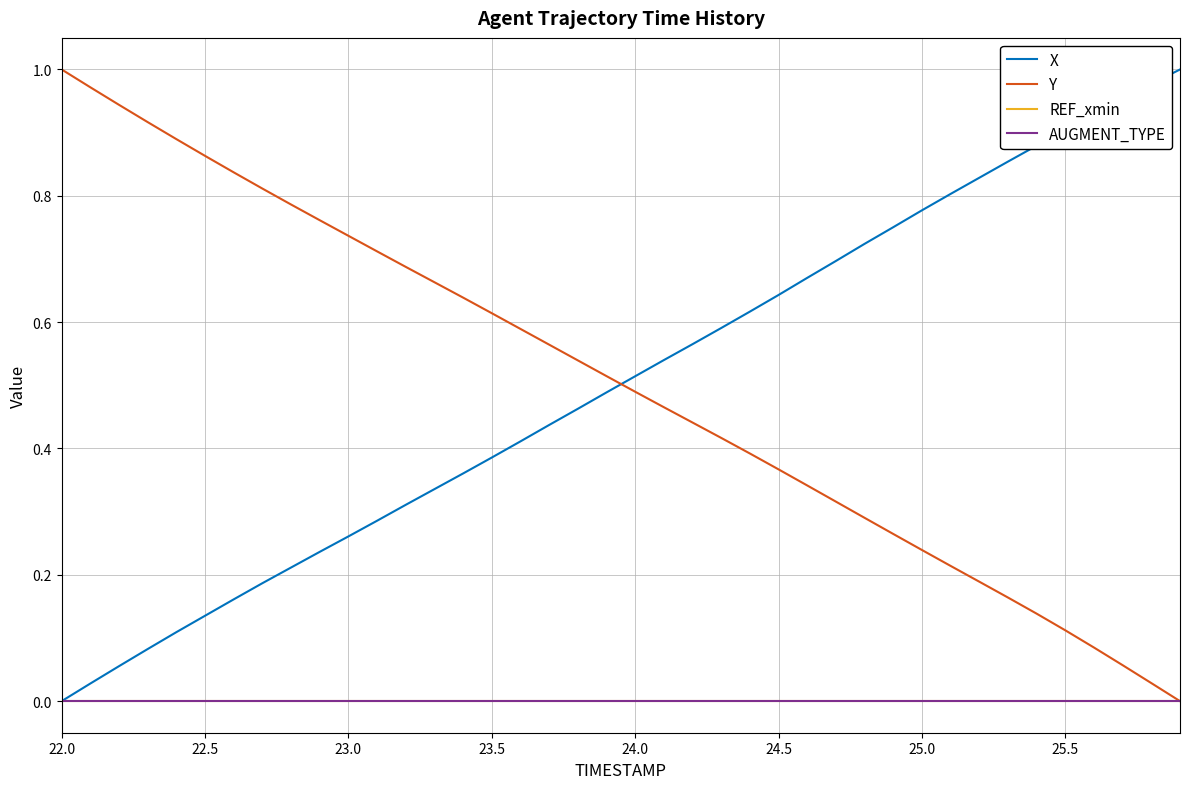

Does the chart display data point markers on the line(s)?

No